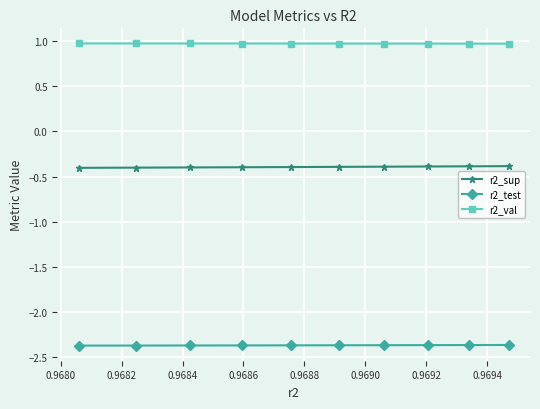

At how many categories does at least one series exceed -1?

10